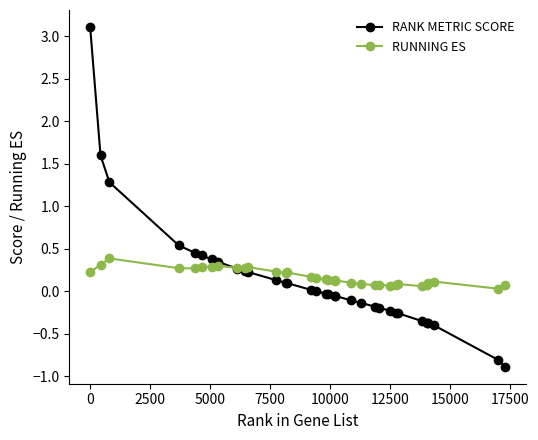

What is the greatest value displayed?

3.1